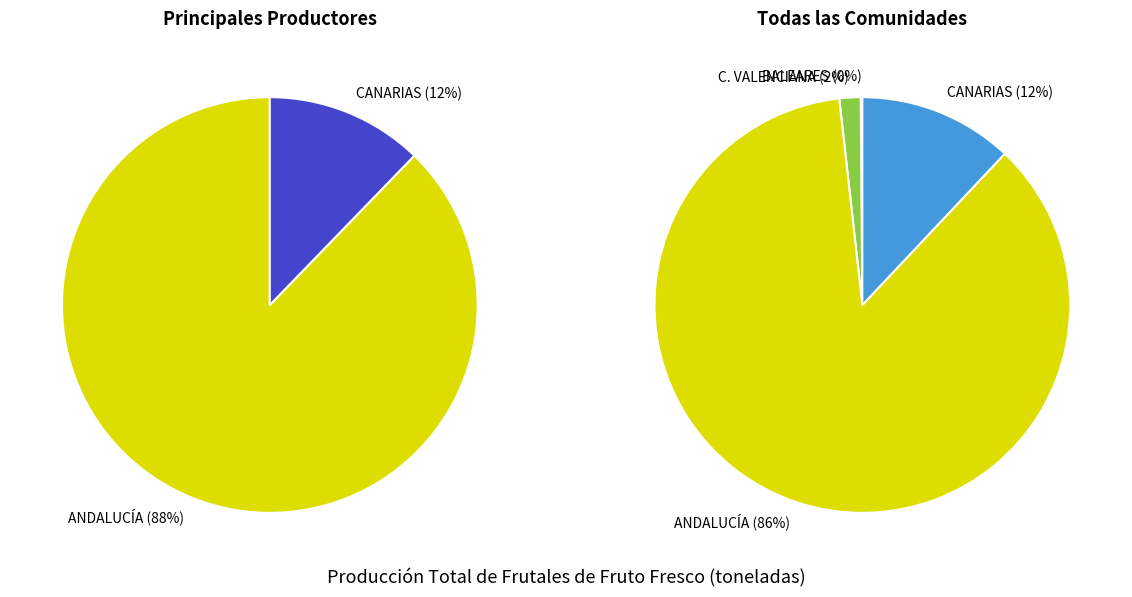

How many segments does this pie chart have?

4